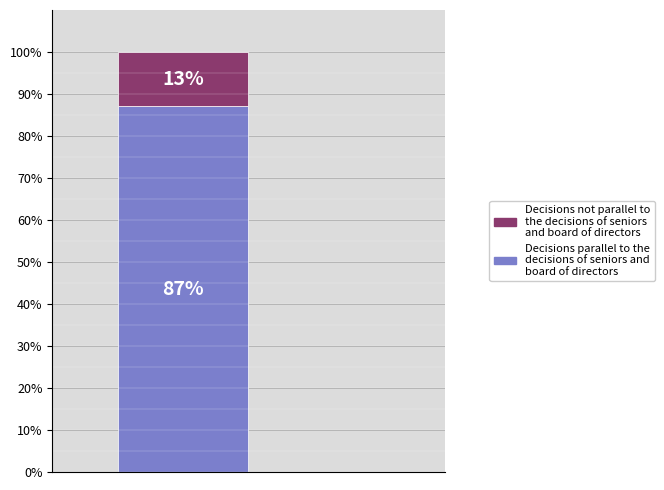

How many series are shown in this chart?

2